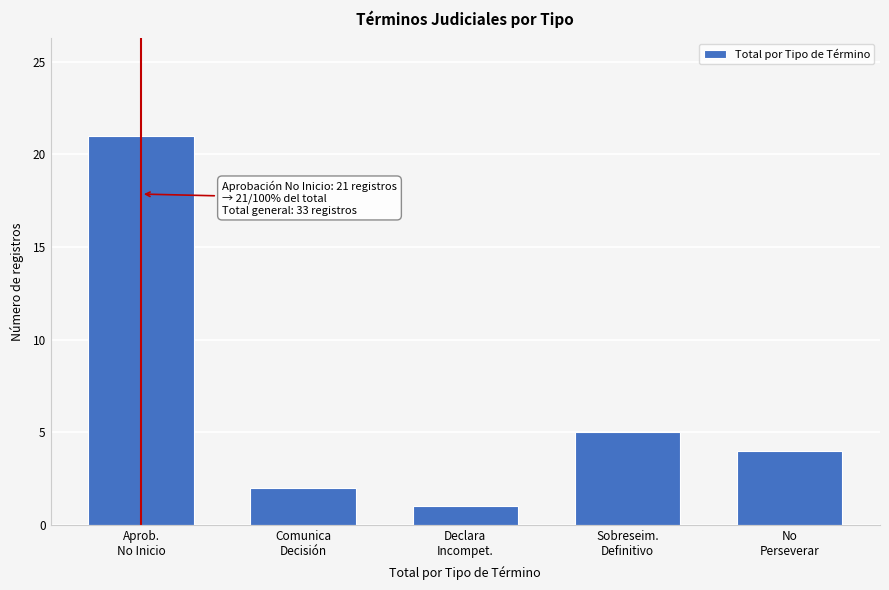

Reading left to right, list all the values displayed in this chart.

21	2	1	5	4